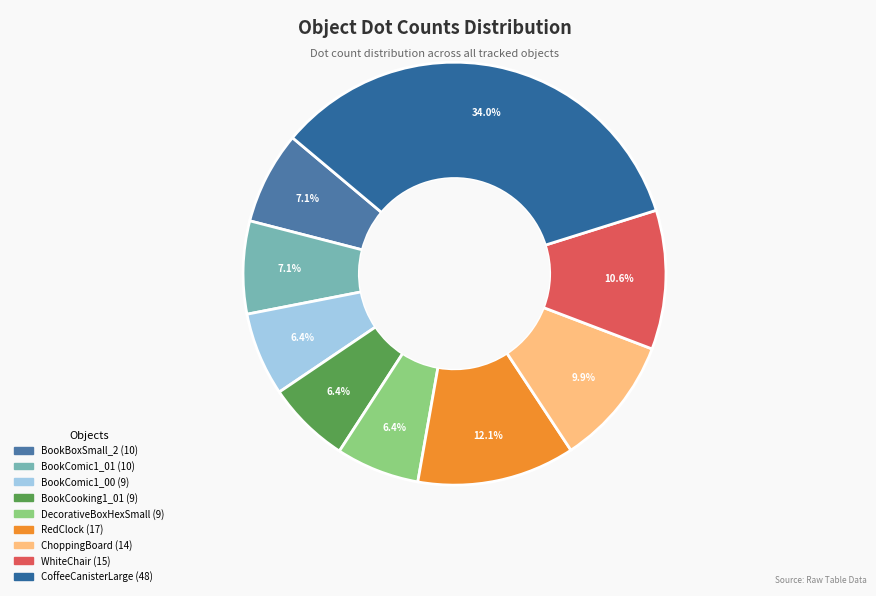

Which slice is the largest?

CoffeeCanisterLarge